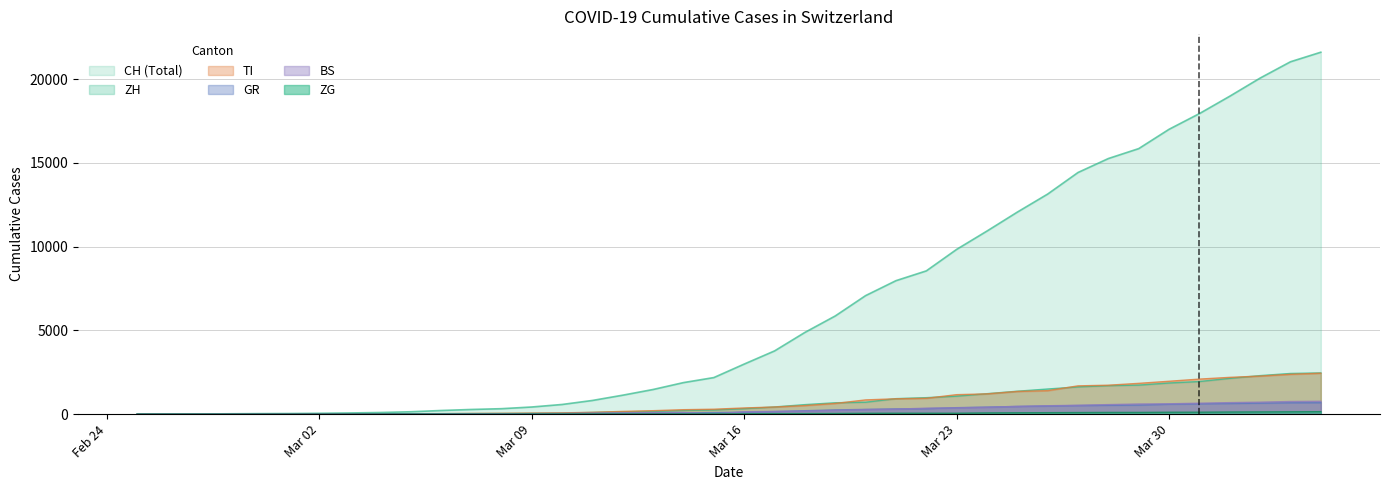

Which series has the largest total across all categories?

CH